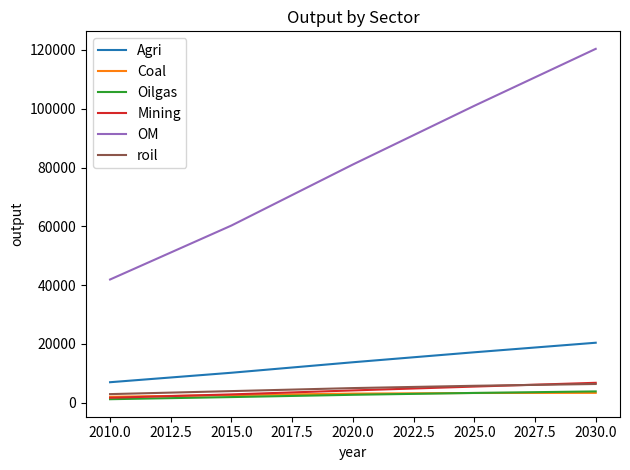

What is the difference between the highest and lowest values at 2025.0?

97732.2